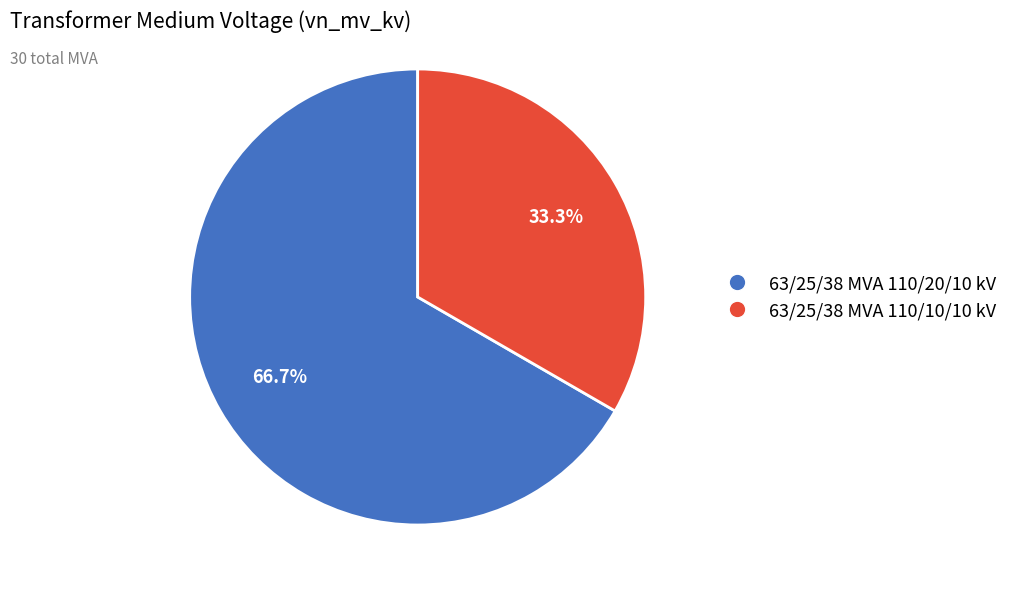

Does any single category account for the majority?

Yes